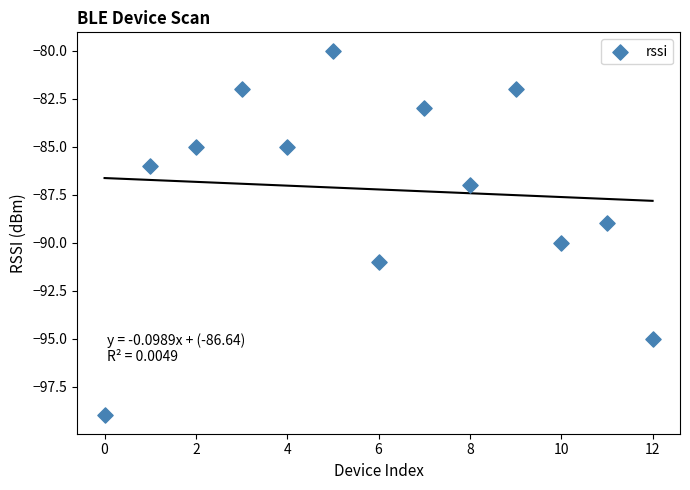

What is the range of Y values (max minus min)?

19